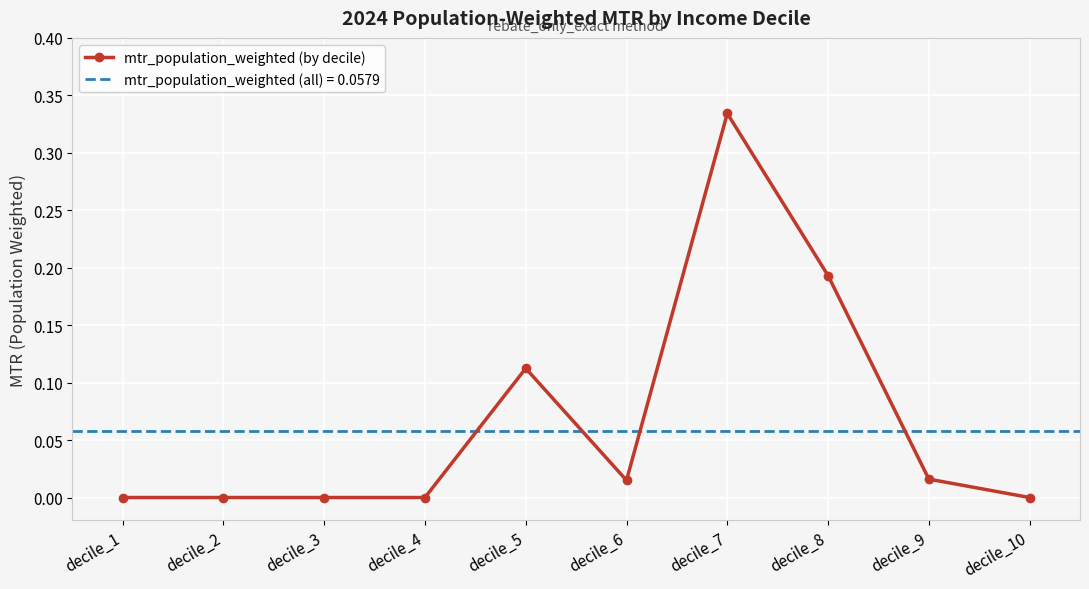

Which category has the lowest value across all series?

decile_1